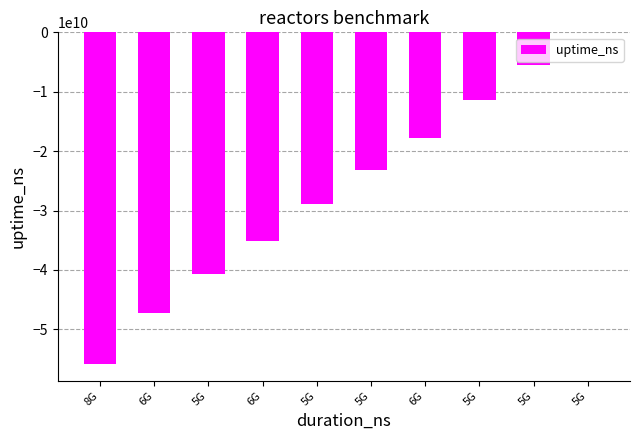

How many values are between -40719937786 and -11324956043?

6